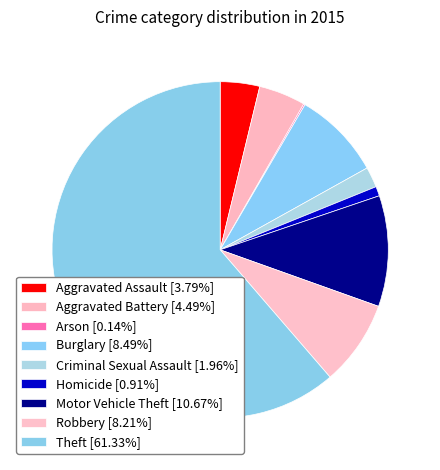

The Aggravated Assault slice represents 4% of the pie. True or false?

True